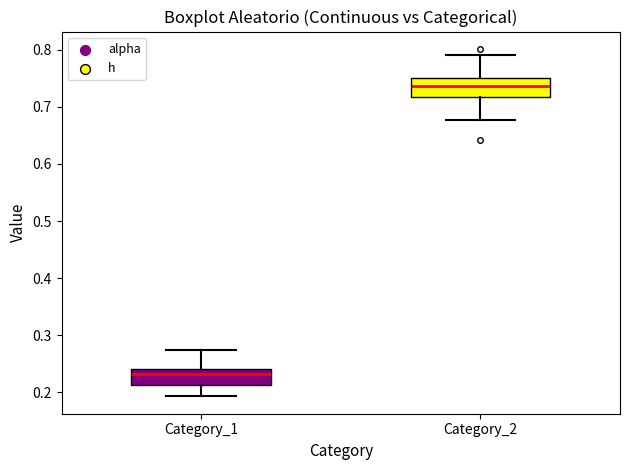

Reading left to right, read every box against the y-axis: the position of its median line, the range the box covers, and the ends of its whiskers. The values are not printed on the chart, so give them approximately, as read against the axis.

Category_1: median 0.23, box 0.21 to 0.24, whiskers 0.19 to 0.27
Category_2: median 0.74, box 0.72 to 0.75, whiskers 0.68 to 0.79